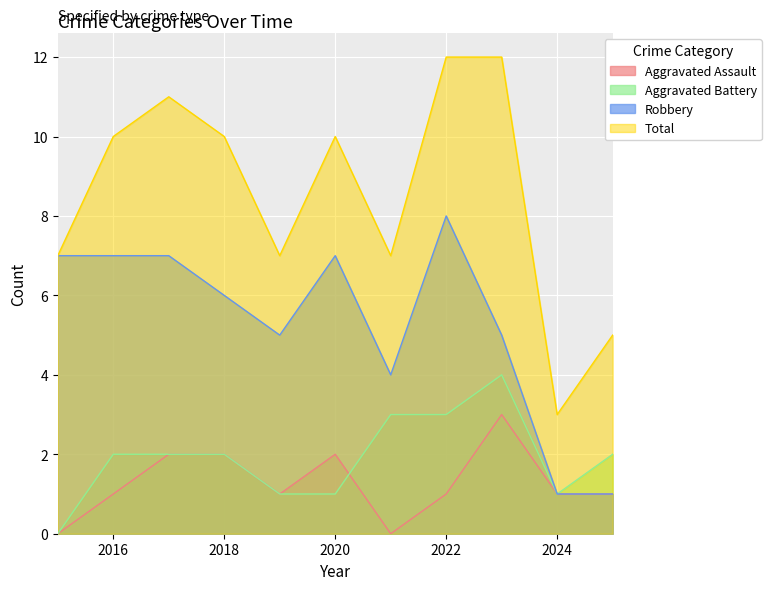

The value of Aggravated Battery at 2019 is 1. True or false?

True